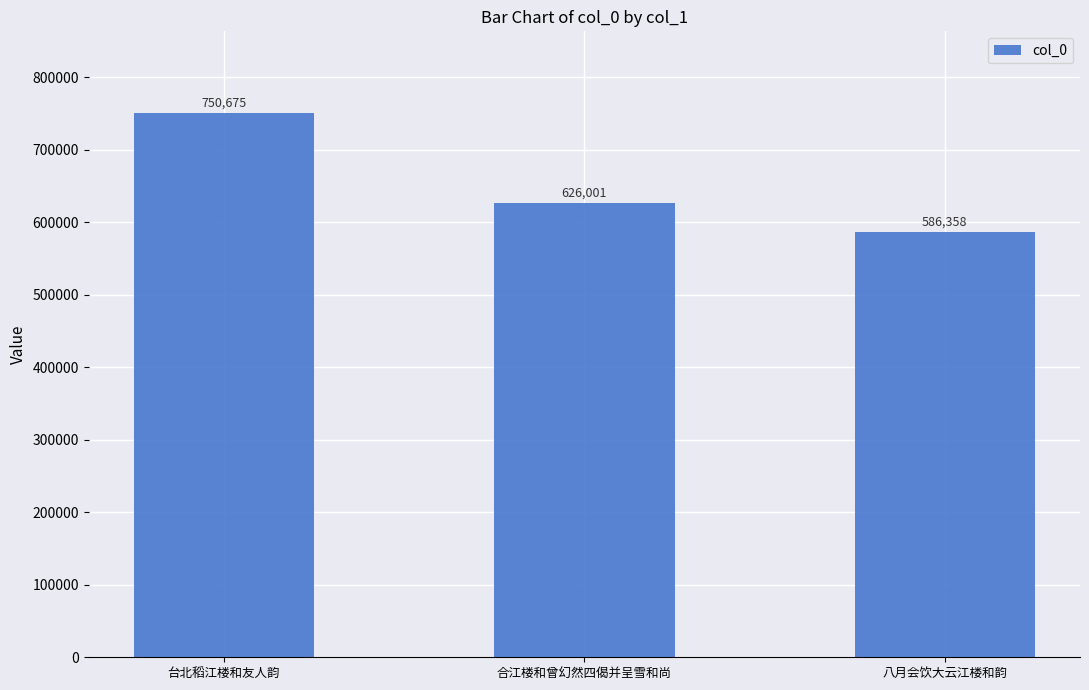

Rank the categories by value from lowest to highest.

八月会饮大云江楼和韵, 合江楼和曾幻然四偈并呈雪和尚, 台北稻江楼和友人韵